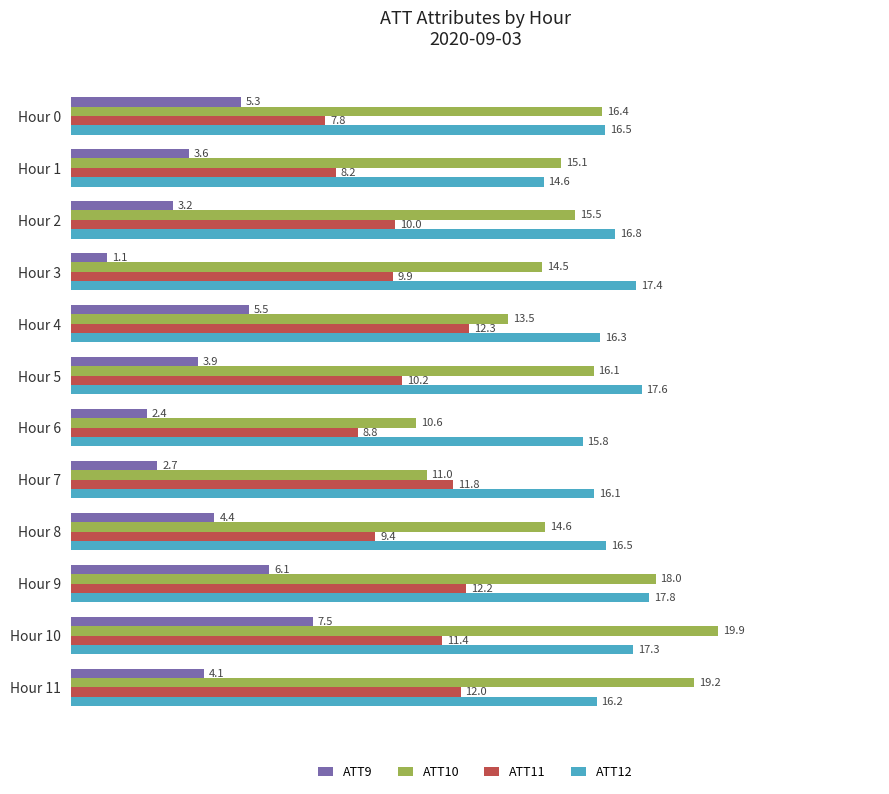

The ATT12 series shows 9.2 at Hour 6. True or false?

False